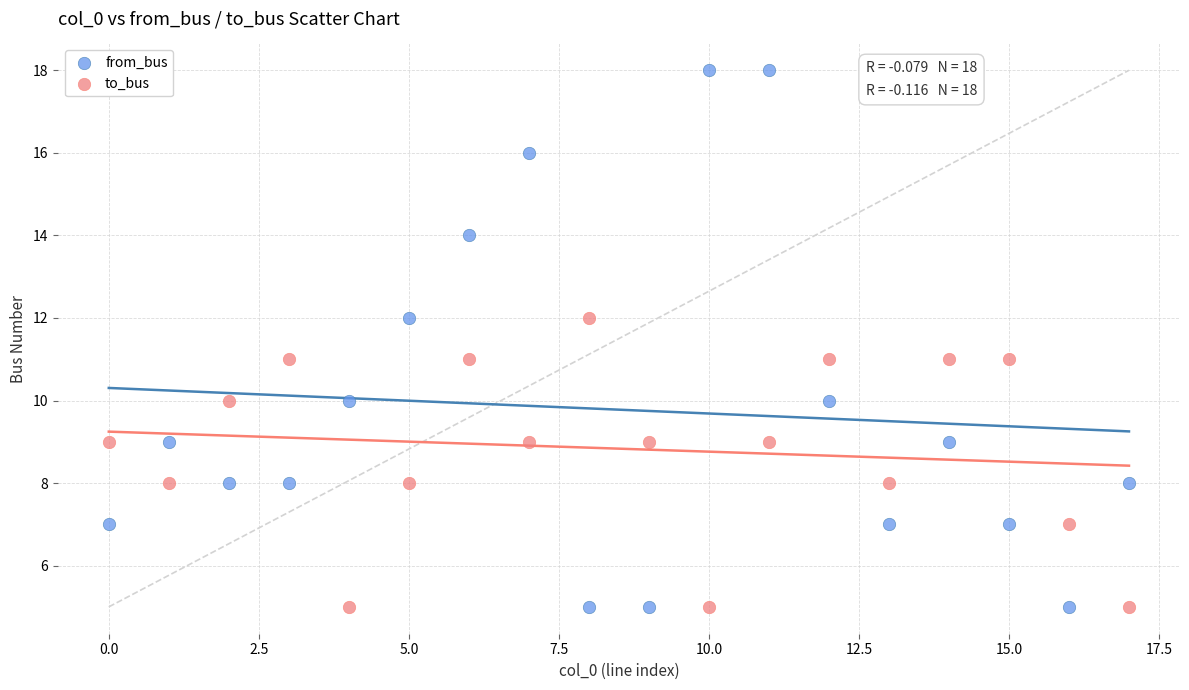

Which series reaches the maximum Y coordinate?

from_bus